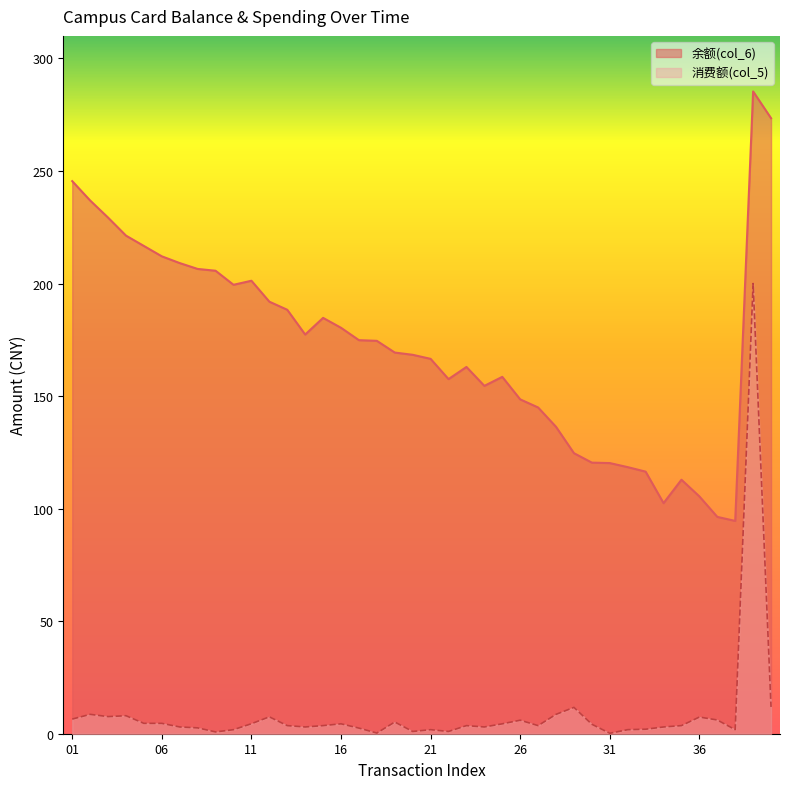

The value of 消费额(col_5) at 37 is 1.7. True or false?

False